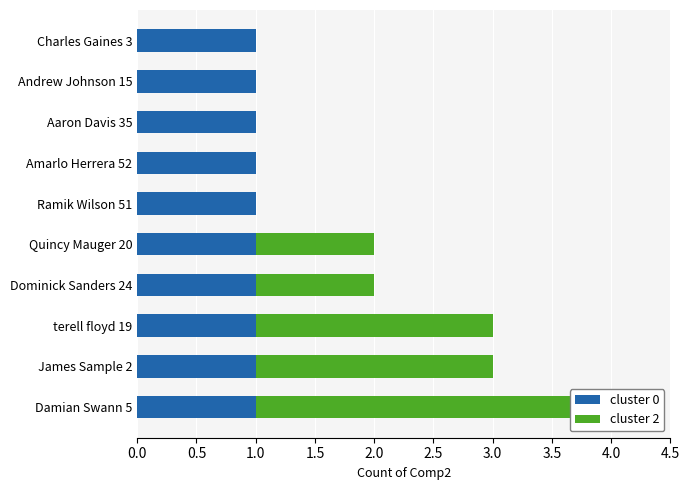

What is the average value of the cluster 2 series?

0.9